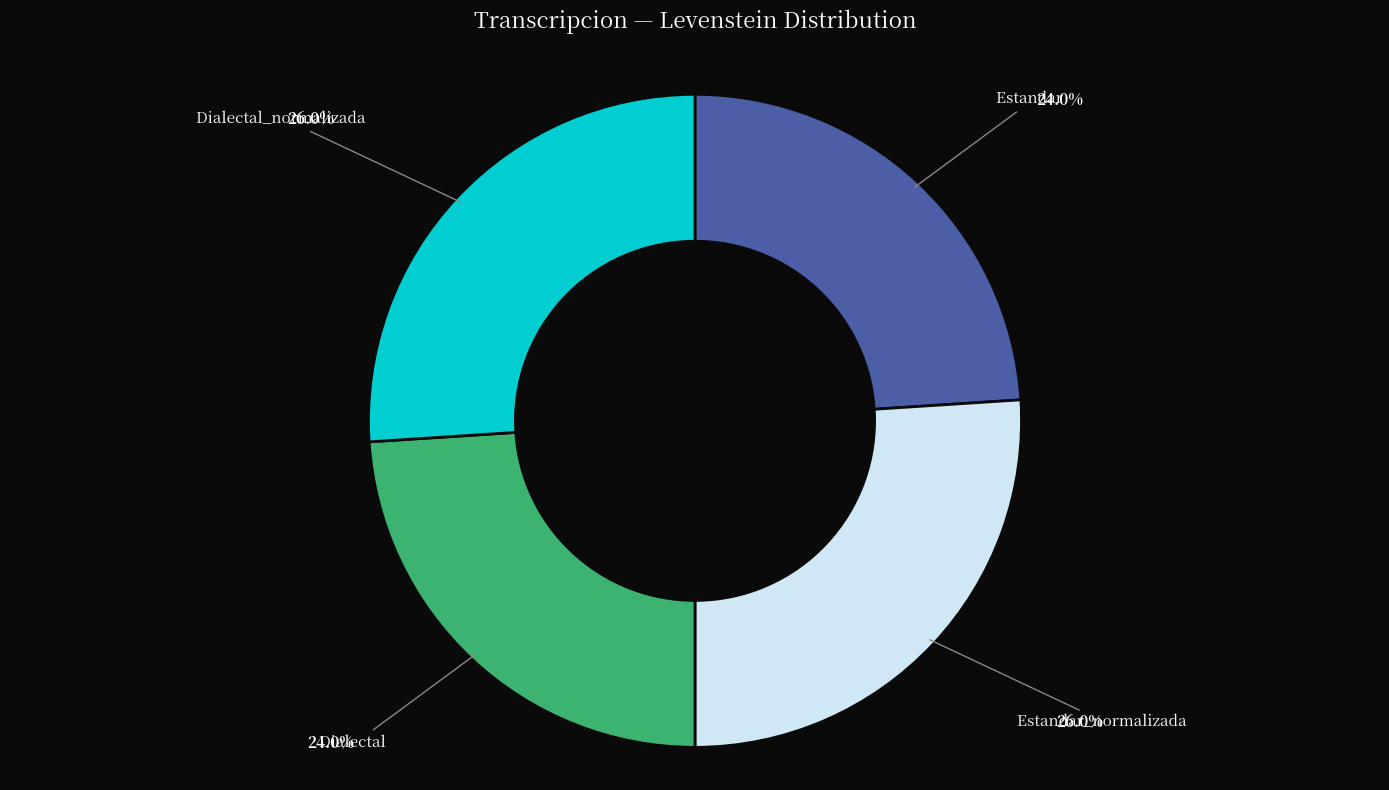

Count the number of slices in the pie.

4